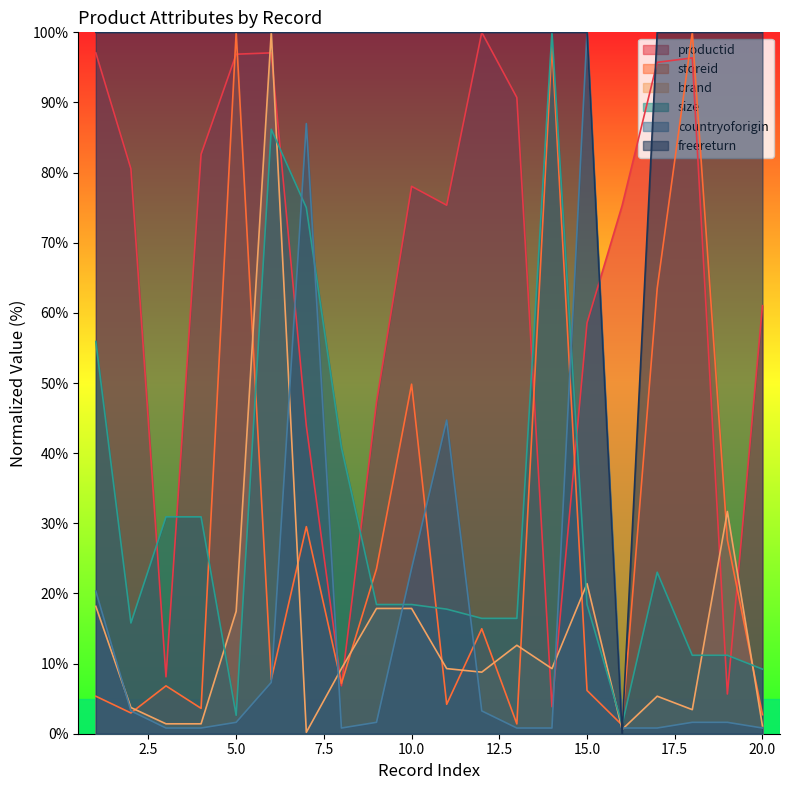

In countryoforigin, how many points are lower than both neighbors (excluding endpoints)?

1